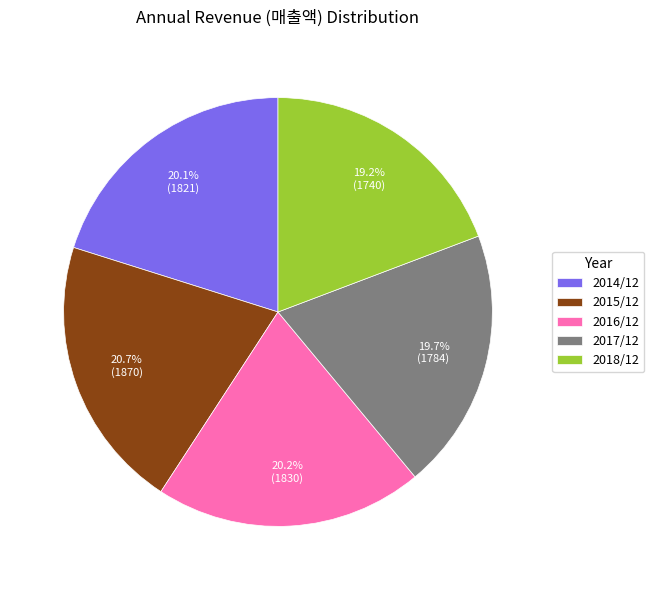

How much of the chart is everything except 2015/12?

79.3%